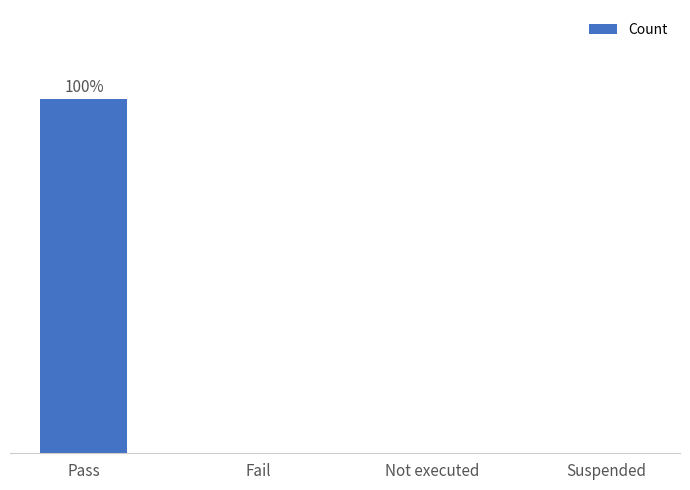

The chart shows a value of 0 at Fail. True or false?

True